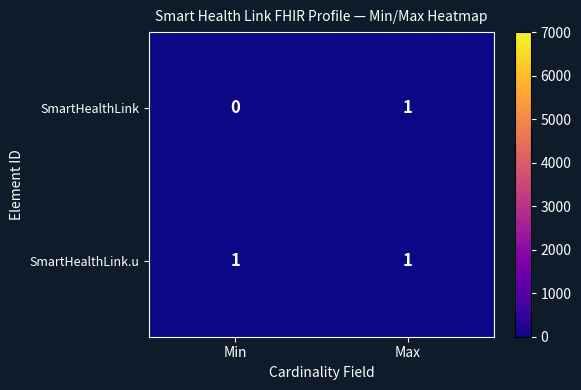

At which category does the chart reach its minimum across all series?

Min